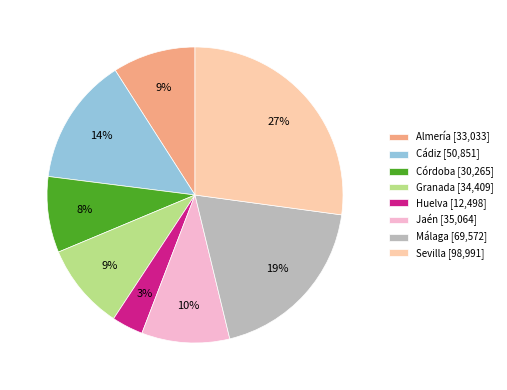

How many slices are in this pie chart?

8